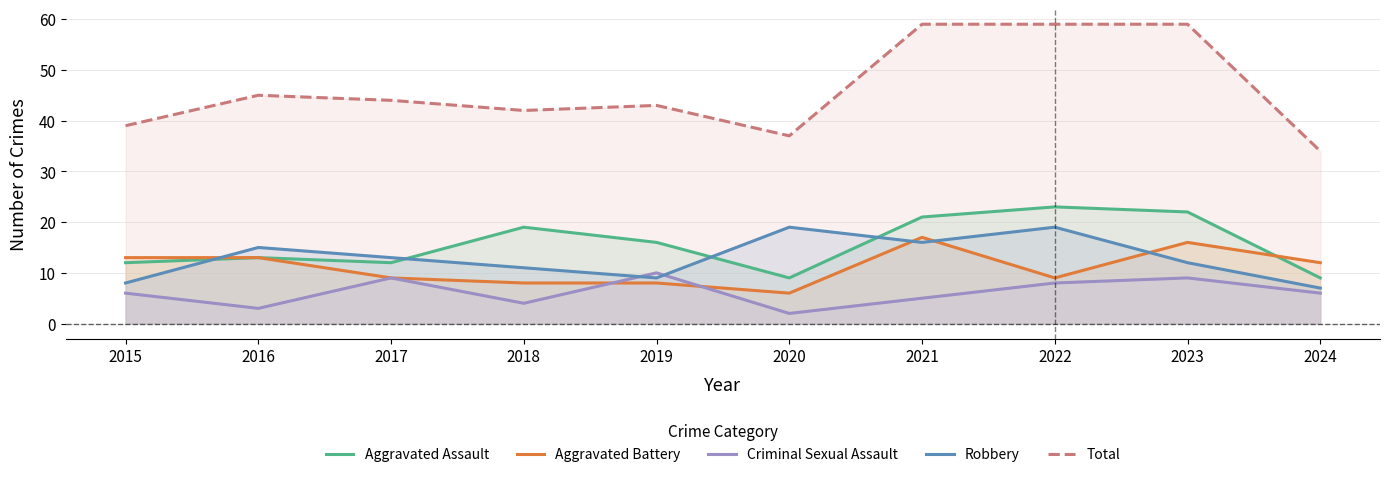

Is it true that Total equals 42 at 2018?

True